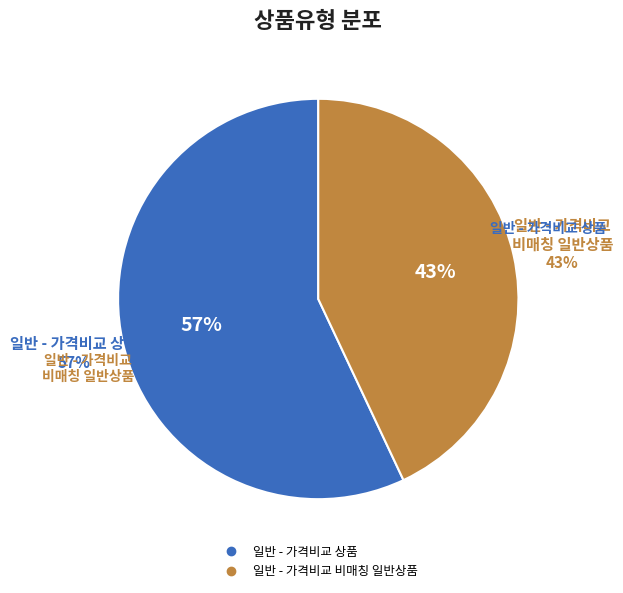

Which slice represents more than half of the pie?

일반 - 가격비교 상품